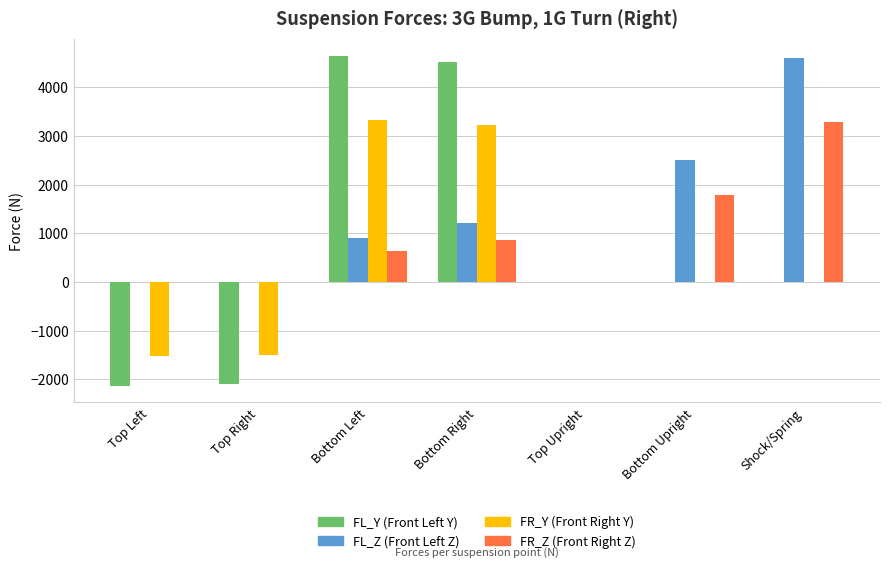

What is the total value across all series at Shock/Spring?

7900.8